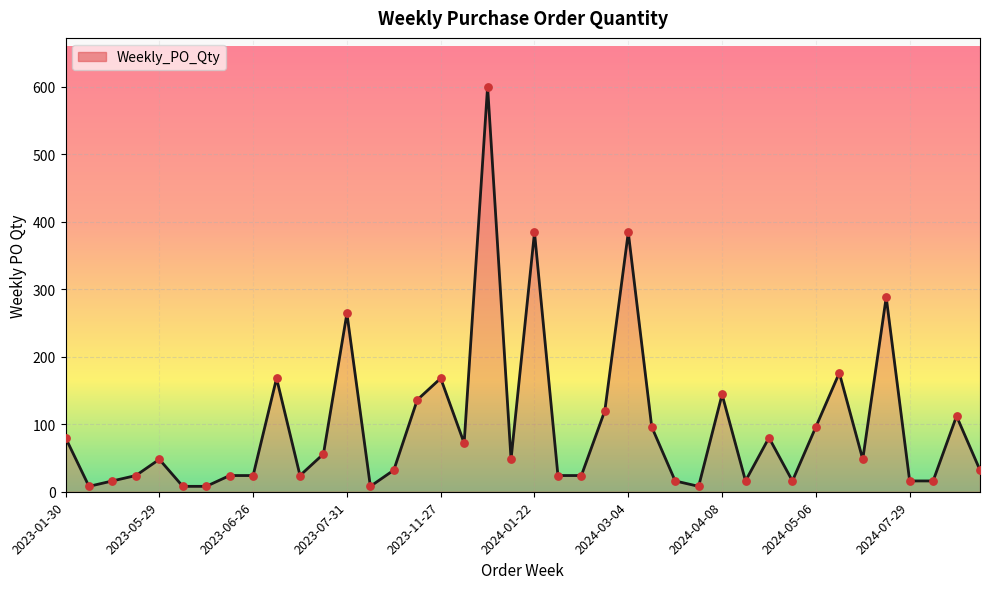

What is the maximum value shown in the chart?

600